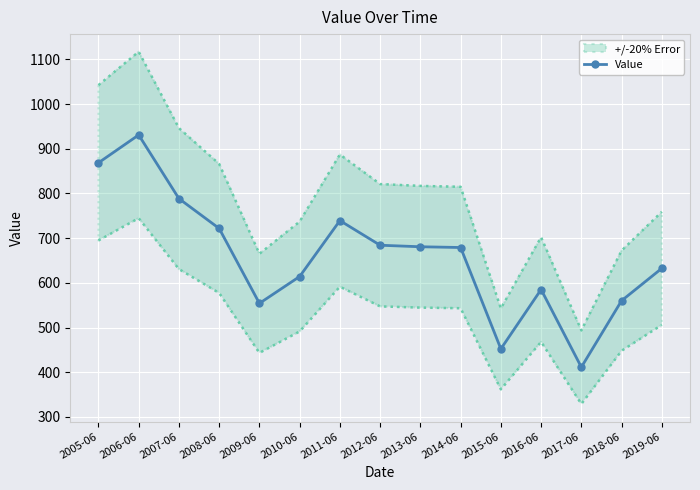

At which label does the data first exceed 679?

2005-06